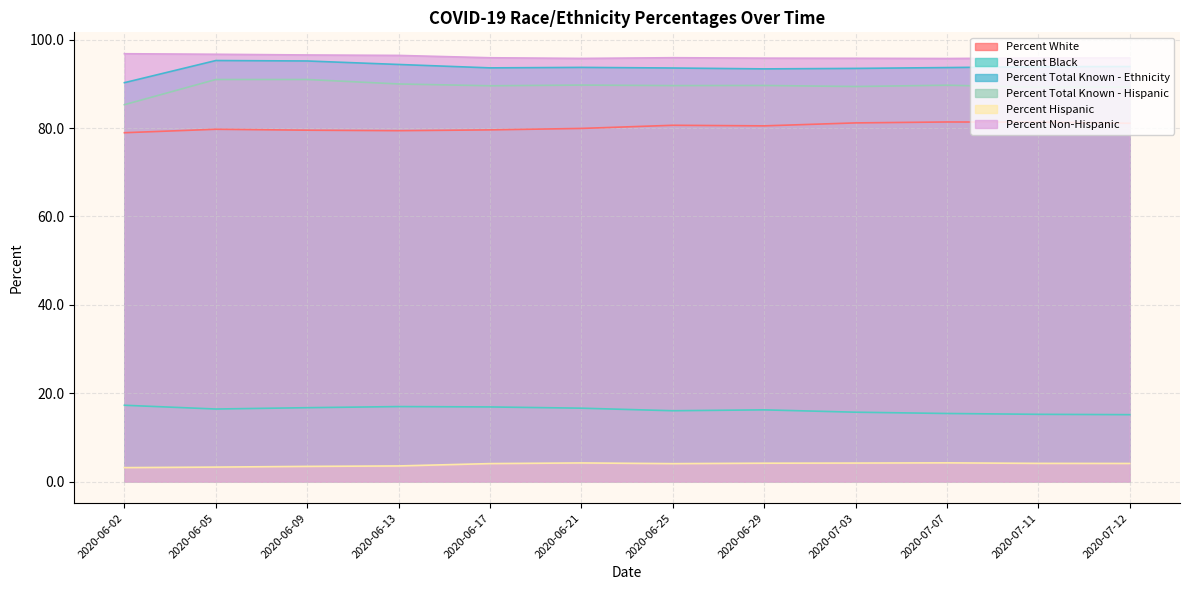

List the labels in order of Percent Non-Hispanic value, largest first.

2020-06-02, 2020-06-05, 2020-06-09, 2020-06-13, 2020-06-25, 2020-06-17, 2020-07-12, 2020-07-11, 2020-06-29, 2020-07-03, 2020-06-21, 2020-07-07